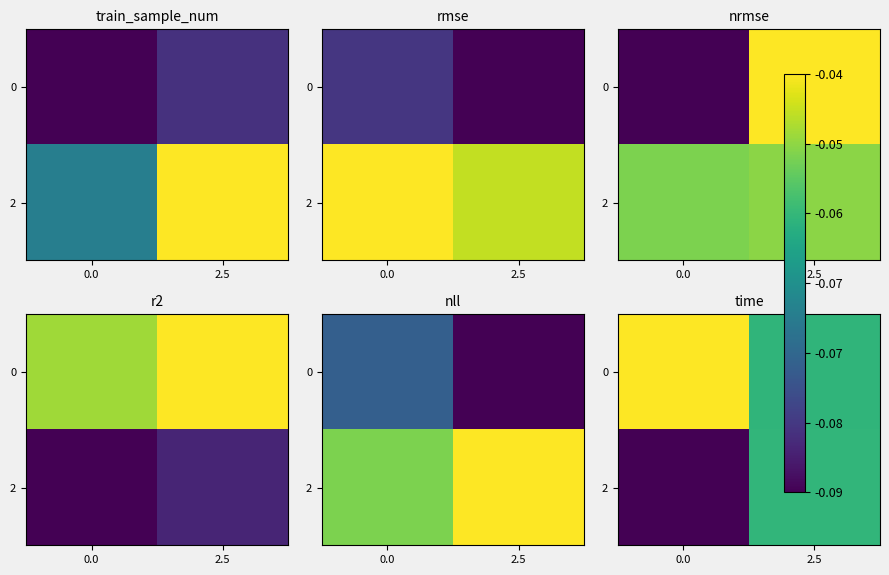

List the series in order of their peak value, highest first.

0, 2